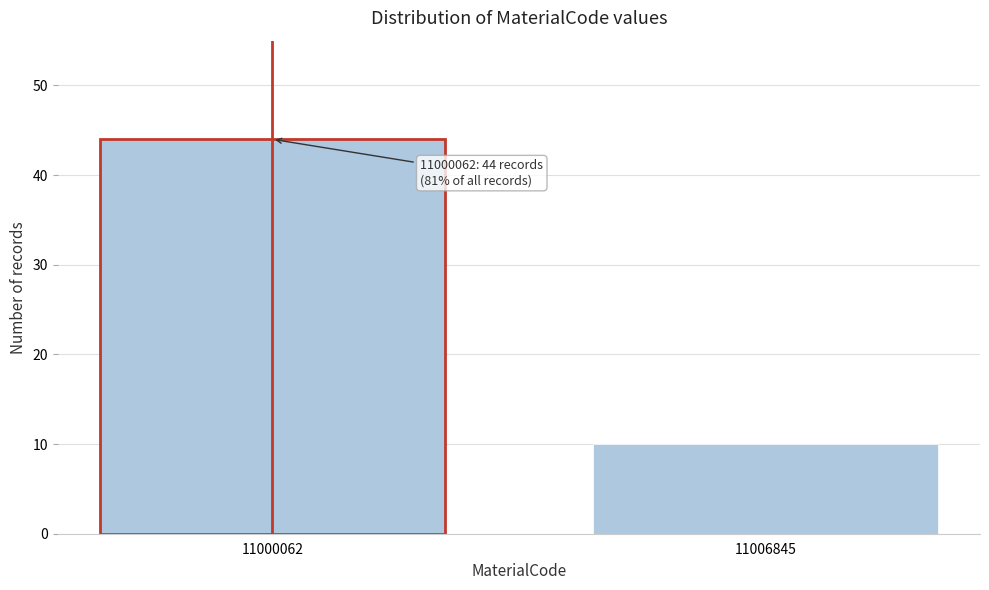

Reading left to right, what are all the values shown in this chart?

11000062=44	11006845=10